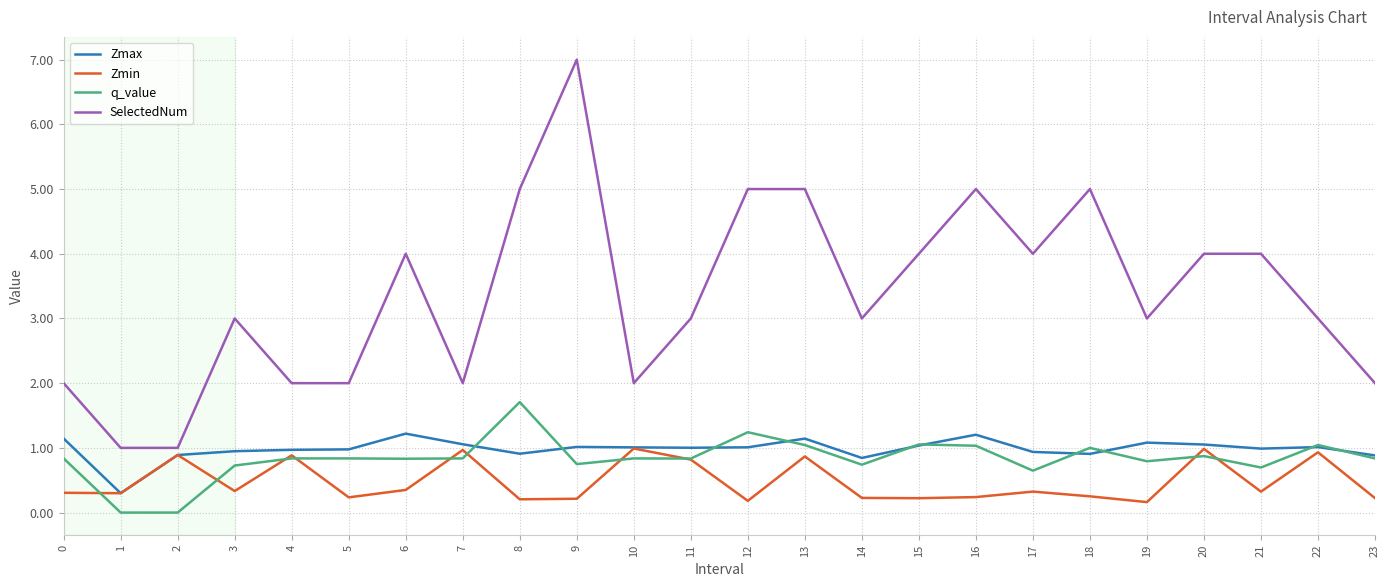

What is the difference between the maximum and minimum values in the Zmax series?

0.9